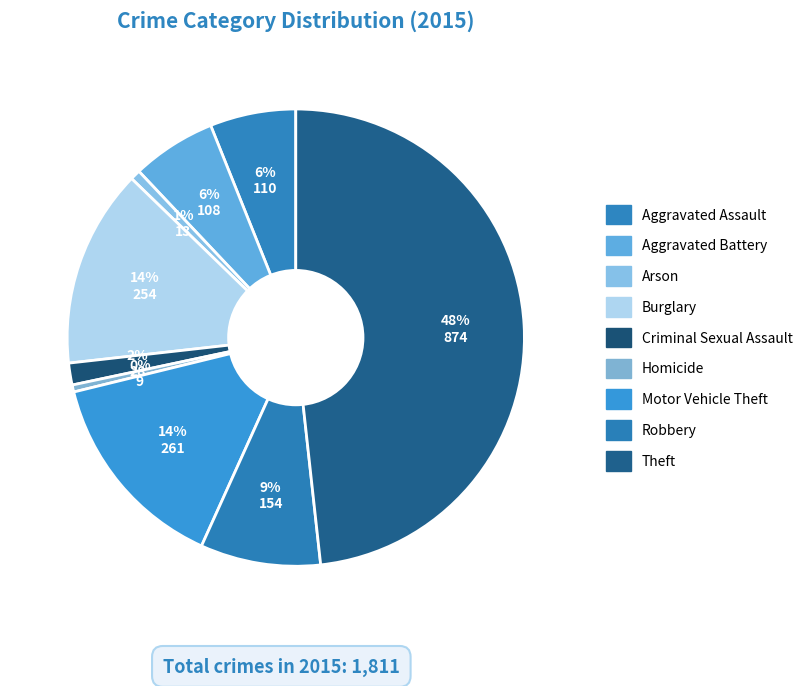

Does any single category account for the majority?

No